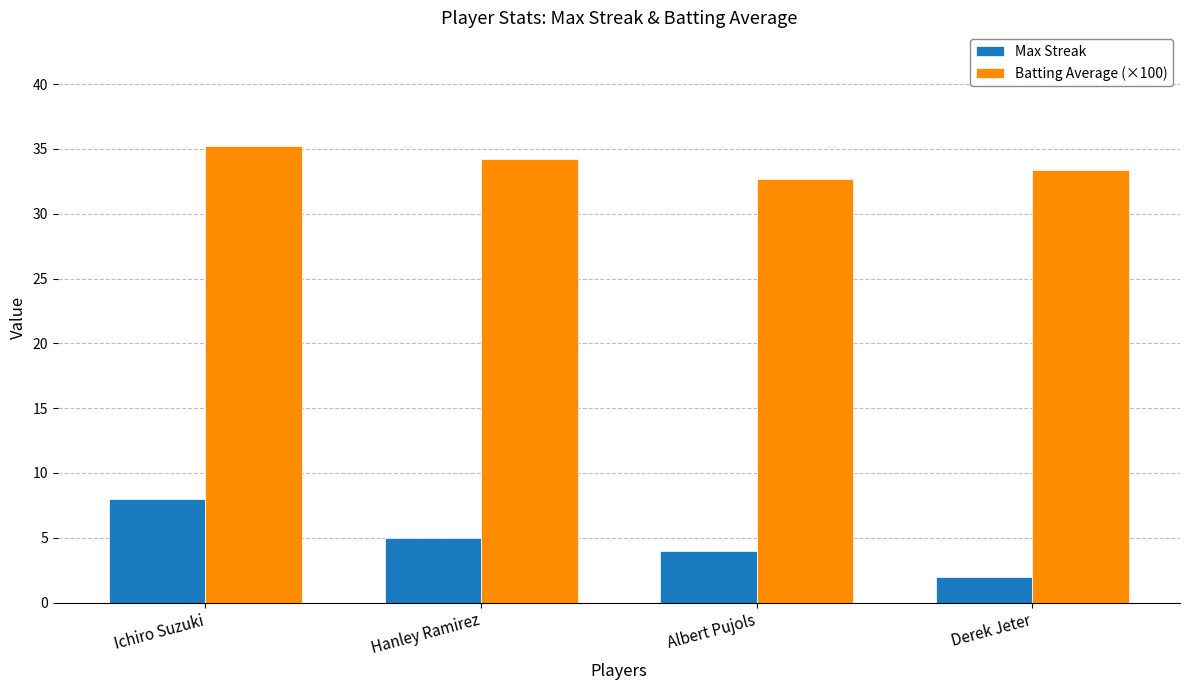

Which category has the lowest value in the Max Streak series?

Derek Jeter